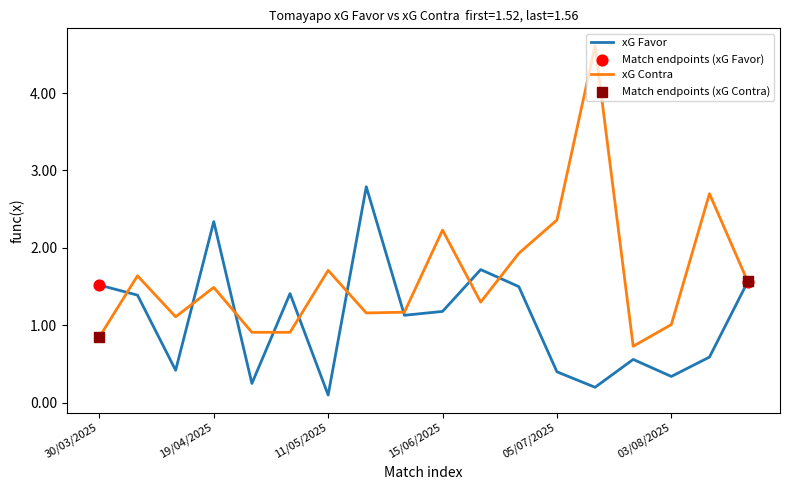

Which series has the widest spread of values?

xG Contra